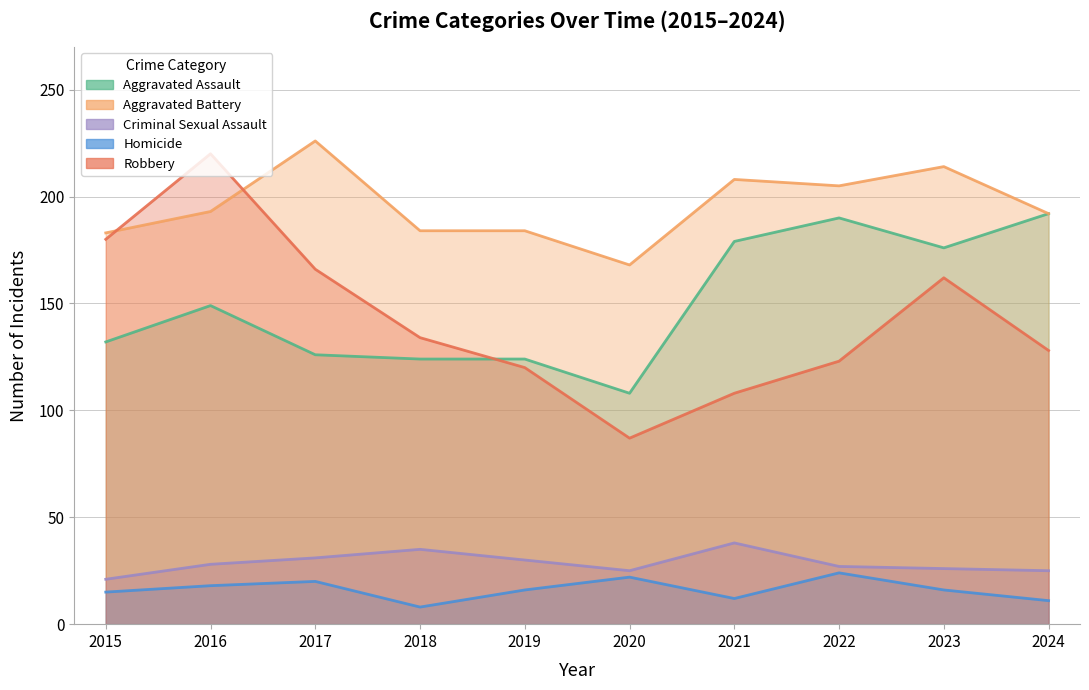

What is the total value across all series at 2016?

608